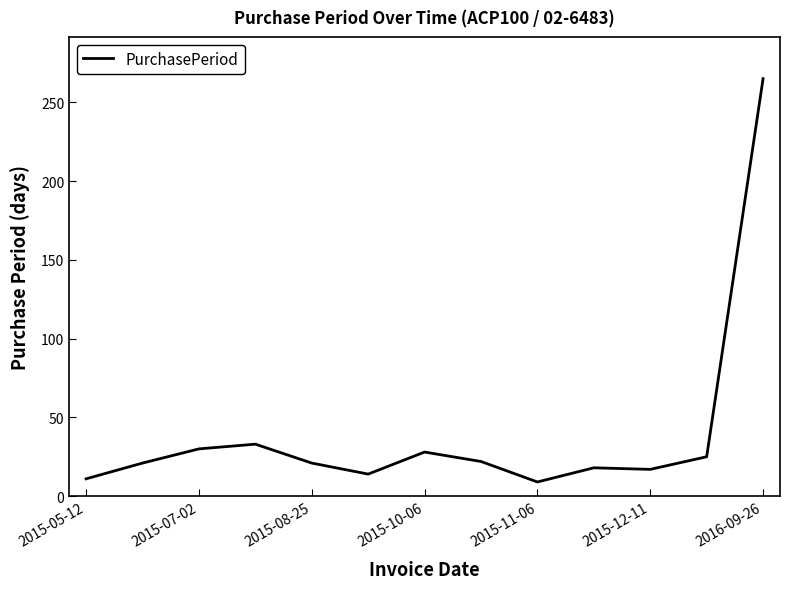

What is the difference between the second highest and minimum values?

24